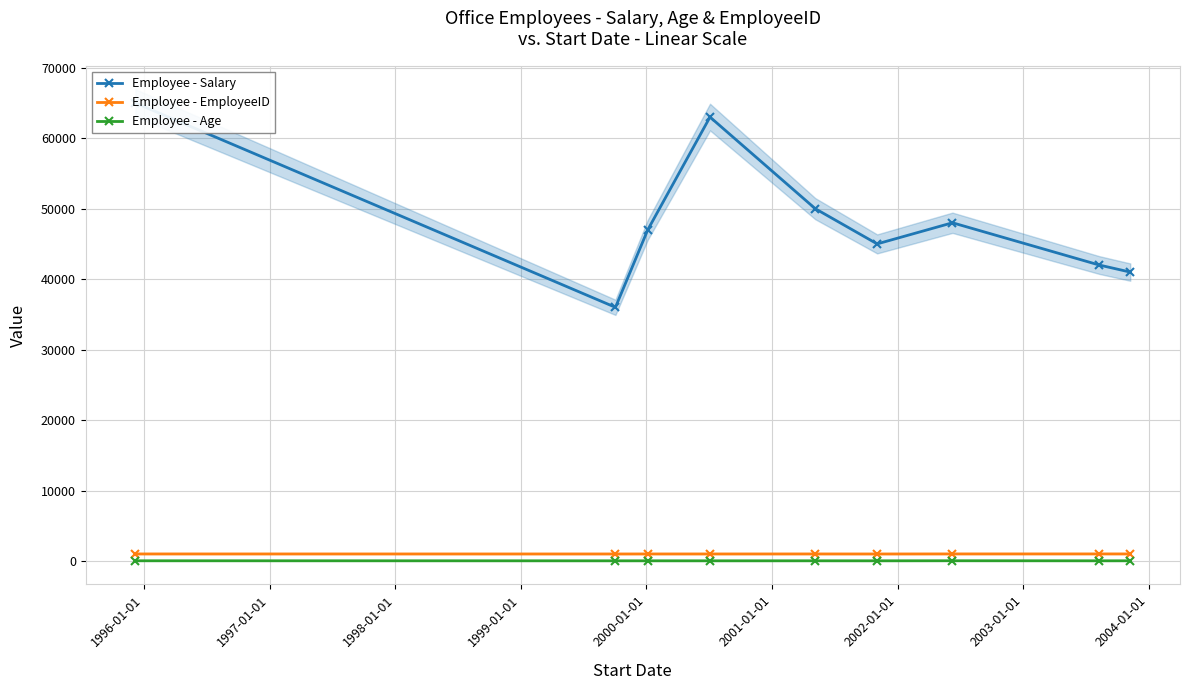

Is this an area chart (filled region under the line)?

No